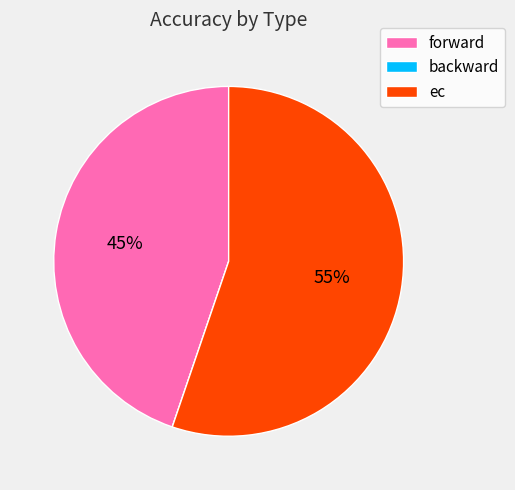

To the nearest percent, what is the difference between the largest and smallest slice percentages?

55%